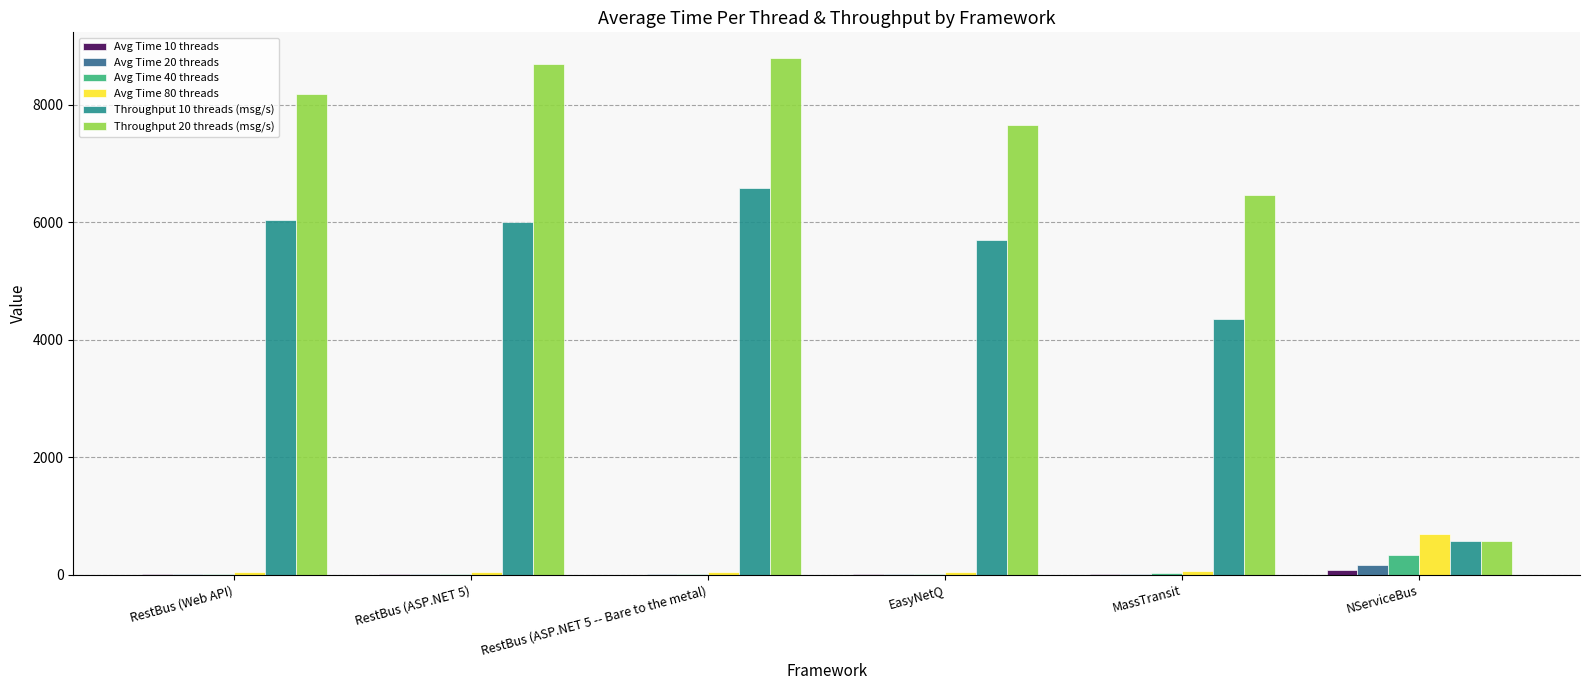

What is the maximum value shown in the chart?

8794.8